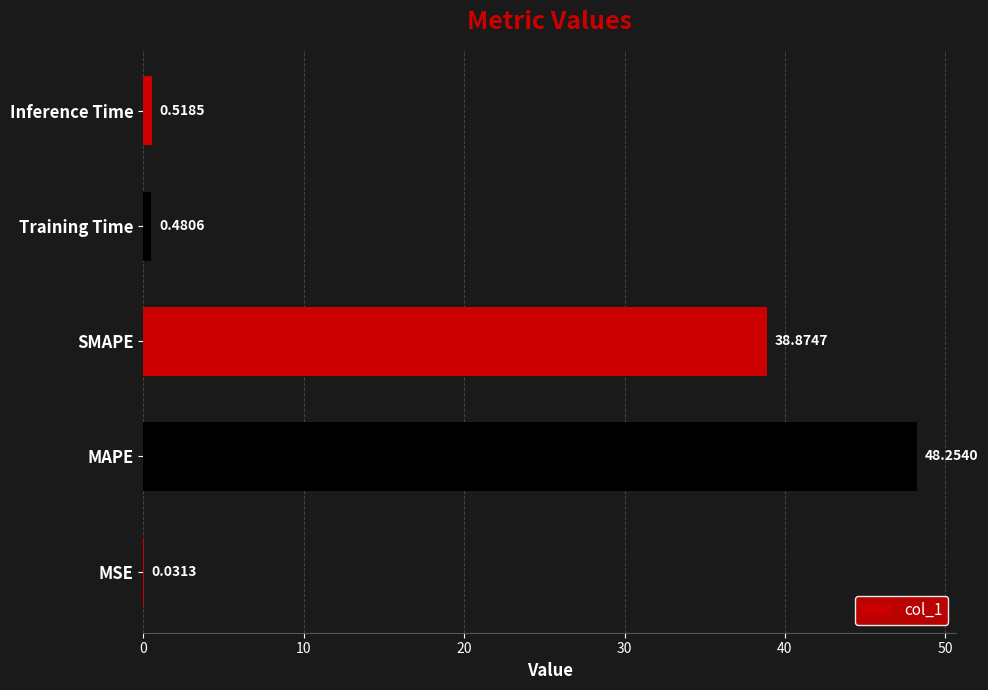

What is the sum of all values?

88.2